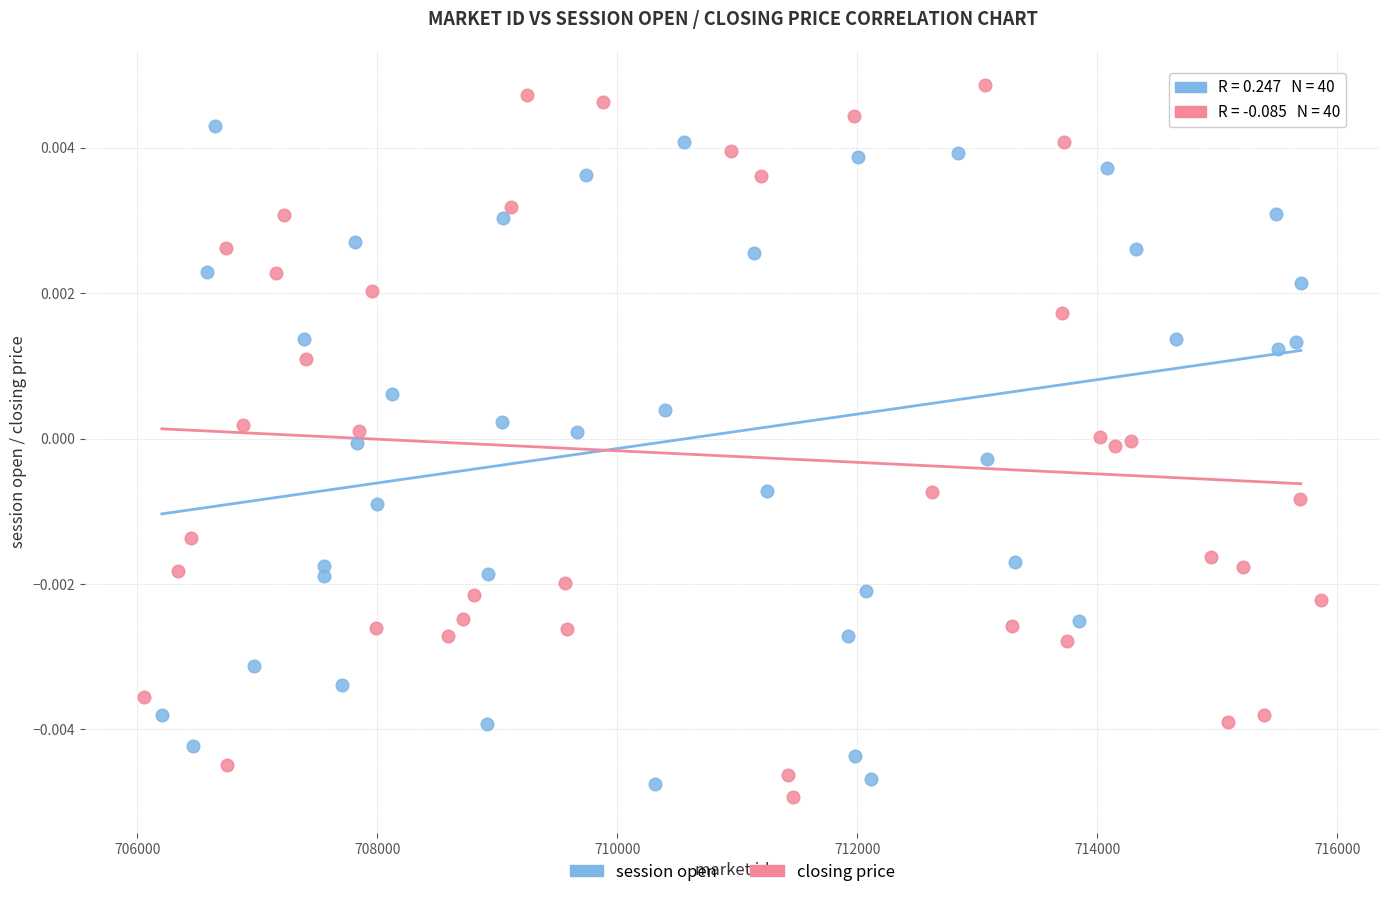

Which series reaches the maximum Y coordinate?

closing price